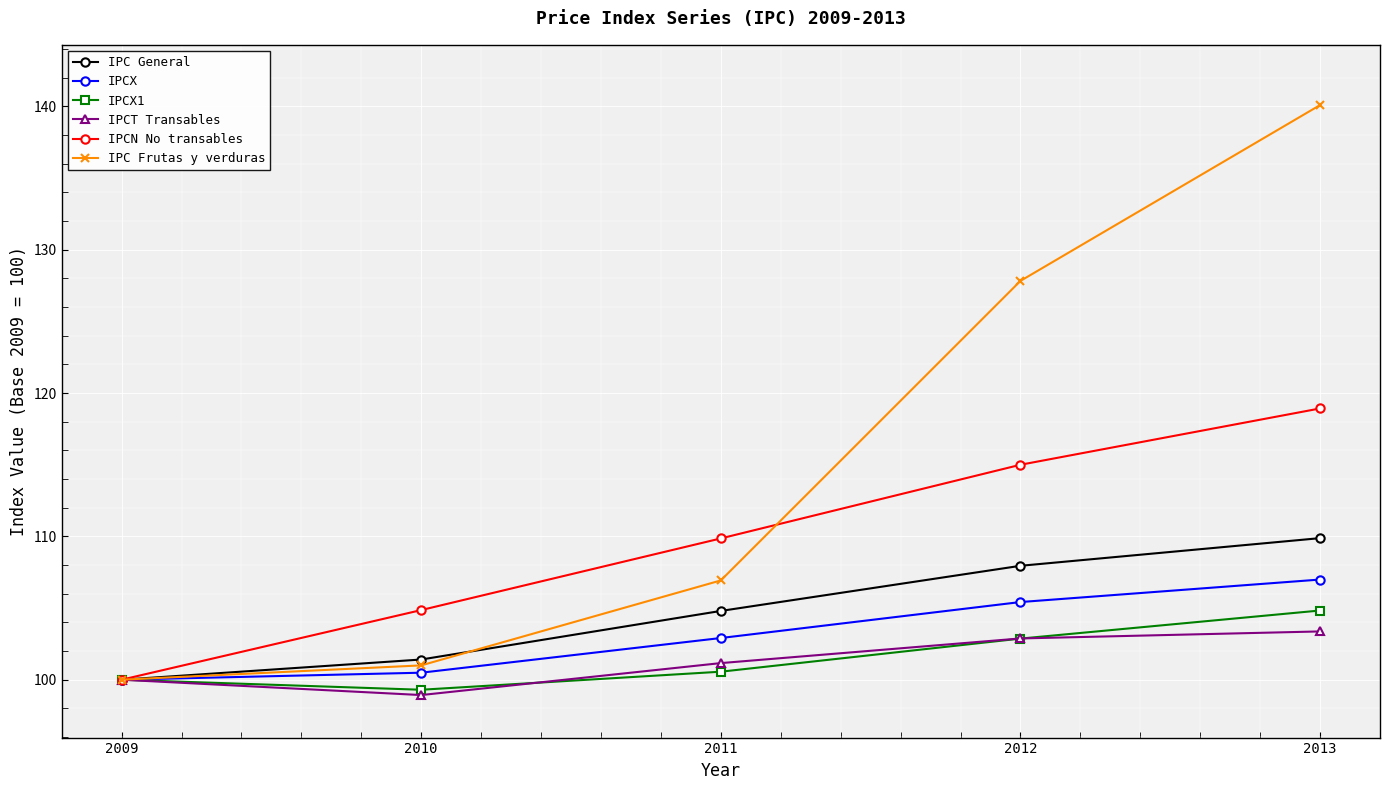

The IPC Frutas y verduras series shows 176.4 at 2011. True or false?

False